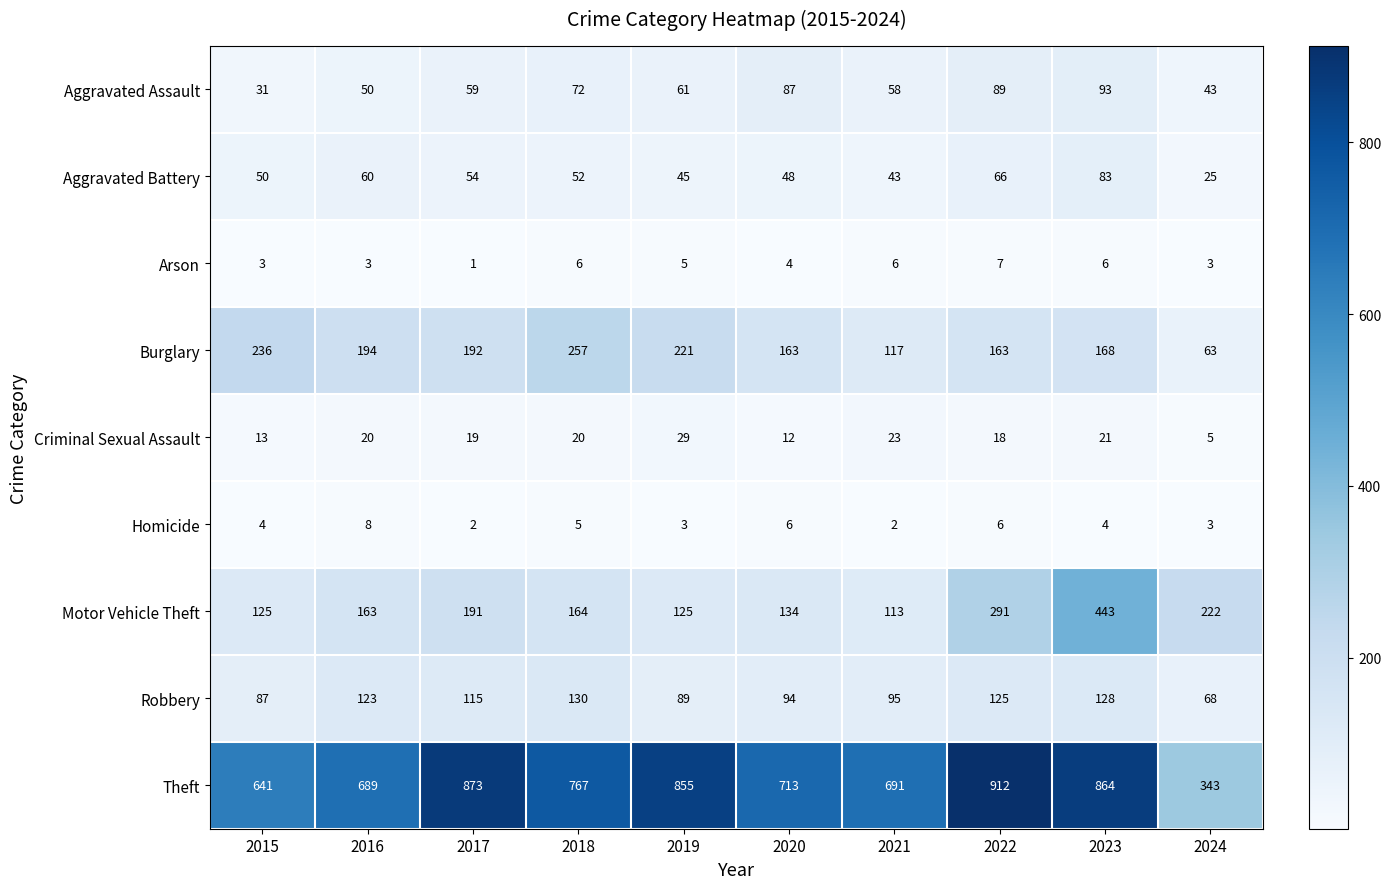

Where is Motor Vehicle Theft nearest to the value 278?

2022